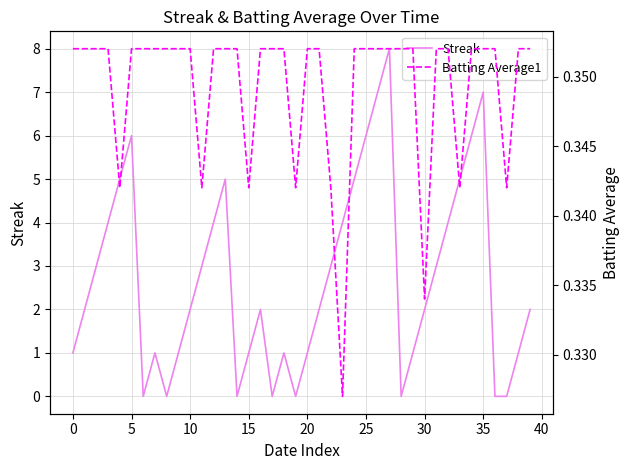

What is the highest value of the Streak series?

8